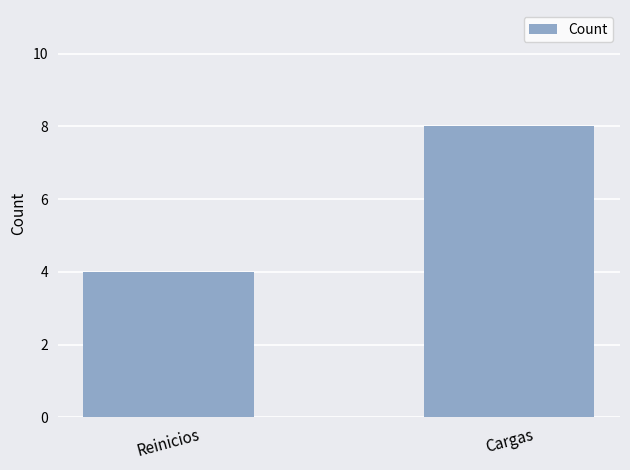

Reading left to right, transcribe all the data shown in this chart.

Reinicios=4	Cargas=8